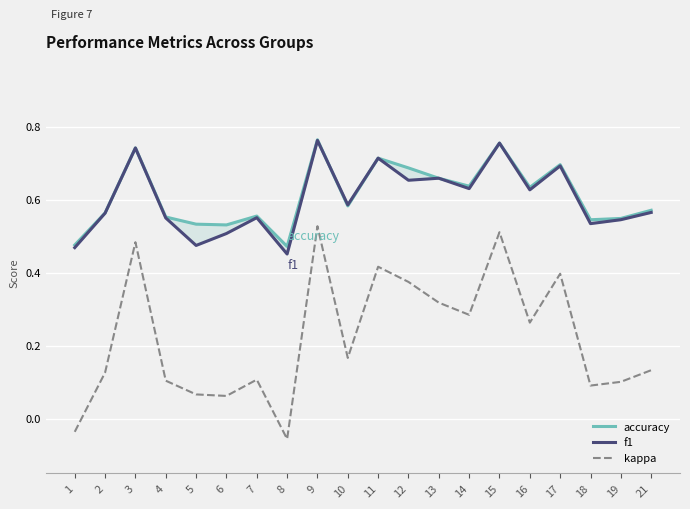

Which has a higher value, 14 or 7?

14